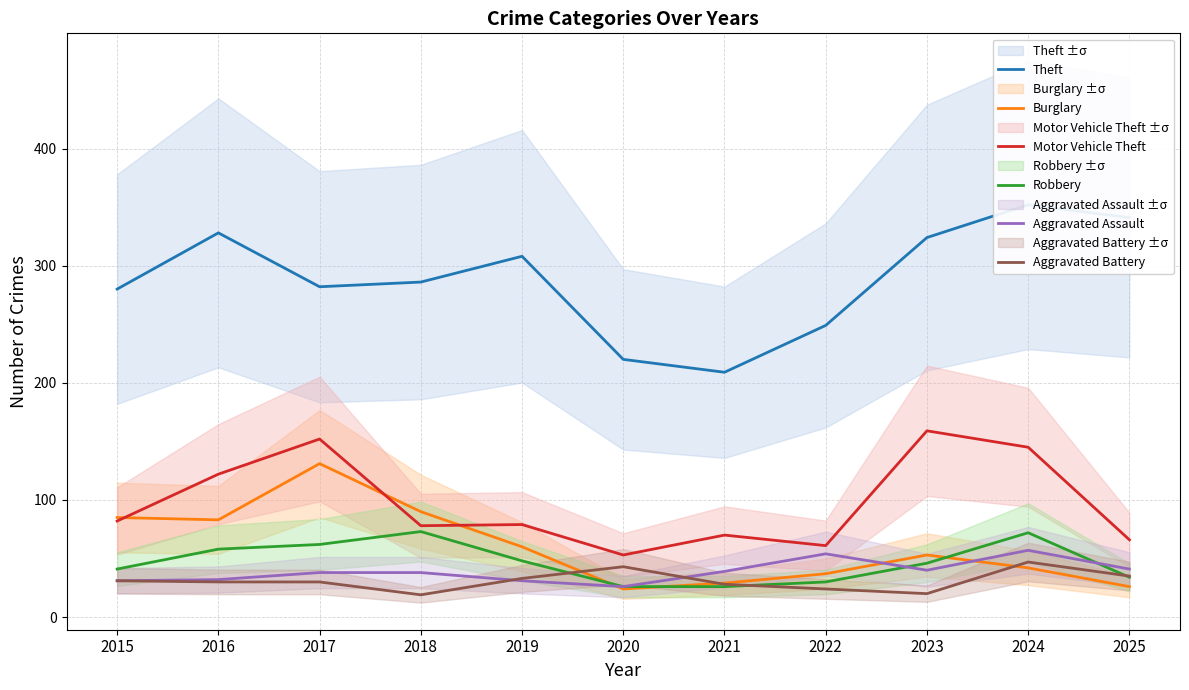

Between which two adjacent categories do Burglary and Aggravated Battery first intersect?

2019 and 2020